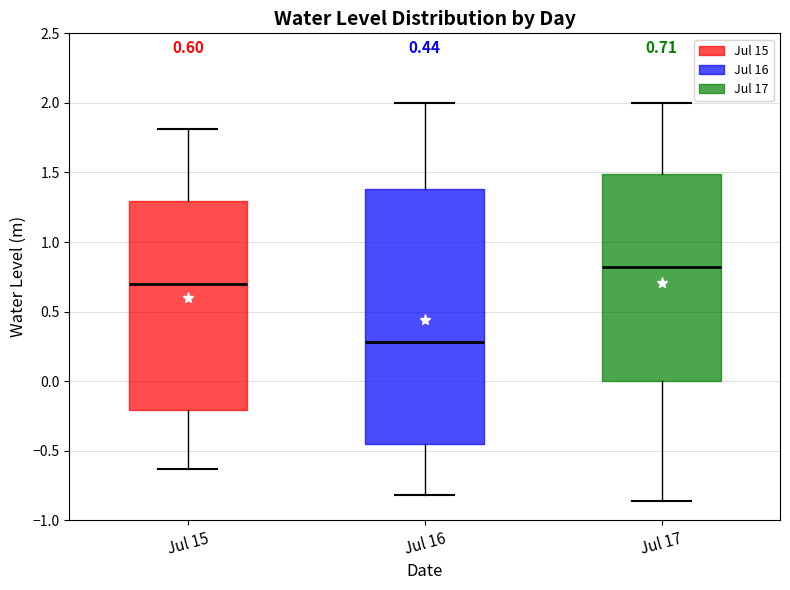

Which box is the tallest, from its lower edge to its upper edge?

Jul 16